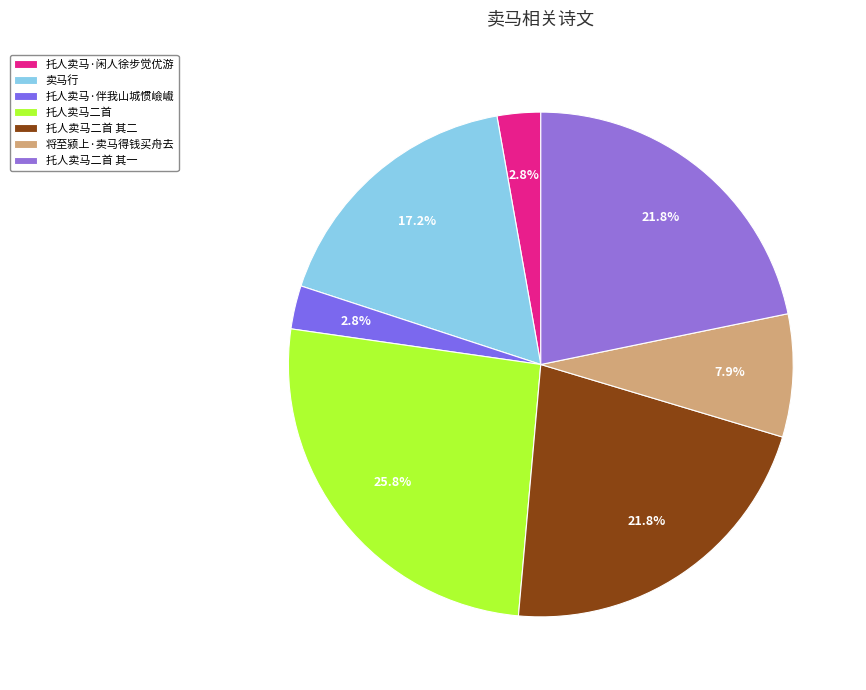

How many segments does this pie chart have?

7